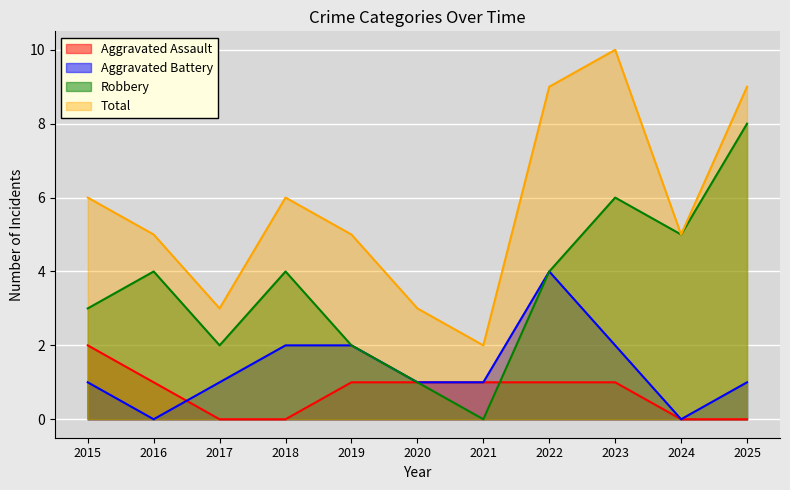

True or false: Aggravated Battery and Aggravated Assault cross at least once.

True